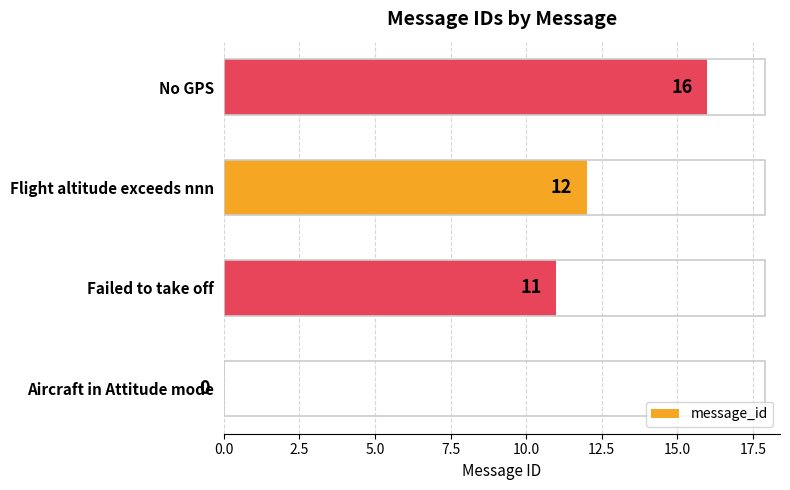

Reading bottom to top, extract all data points from this chart.

Aircraft in Attitude mode=0	Failed to take off=11	Flight altitude exceeds nnn=12	No GPS=16